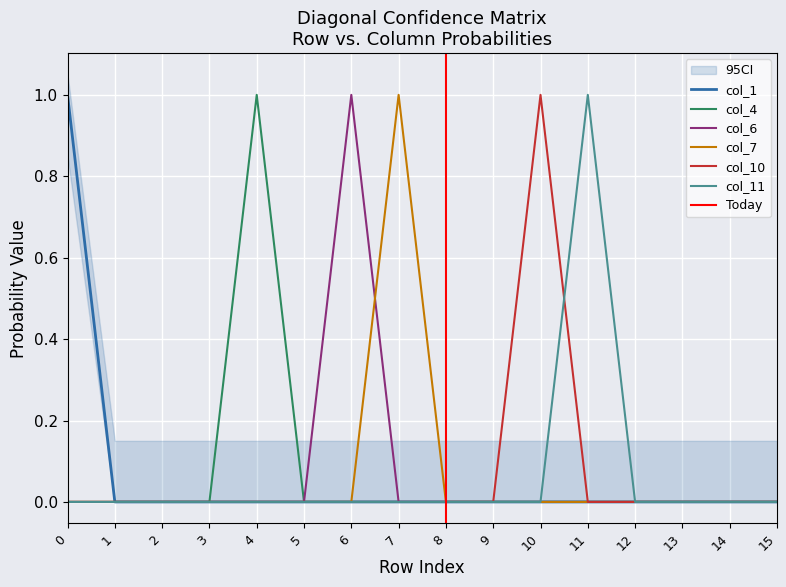

At which category is the sum across all series the highest?

4